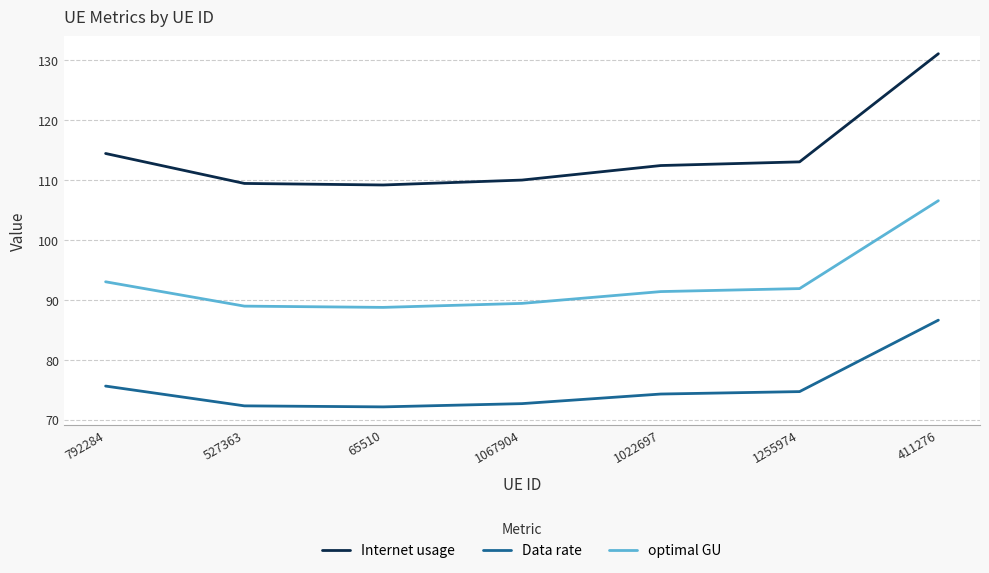

True or false: Data rate has a value of 75.6 at 792284.

True